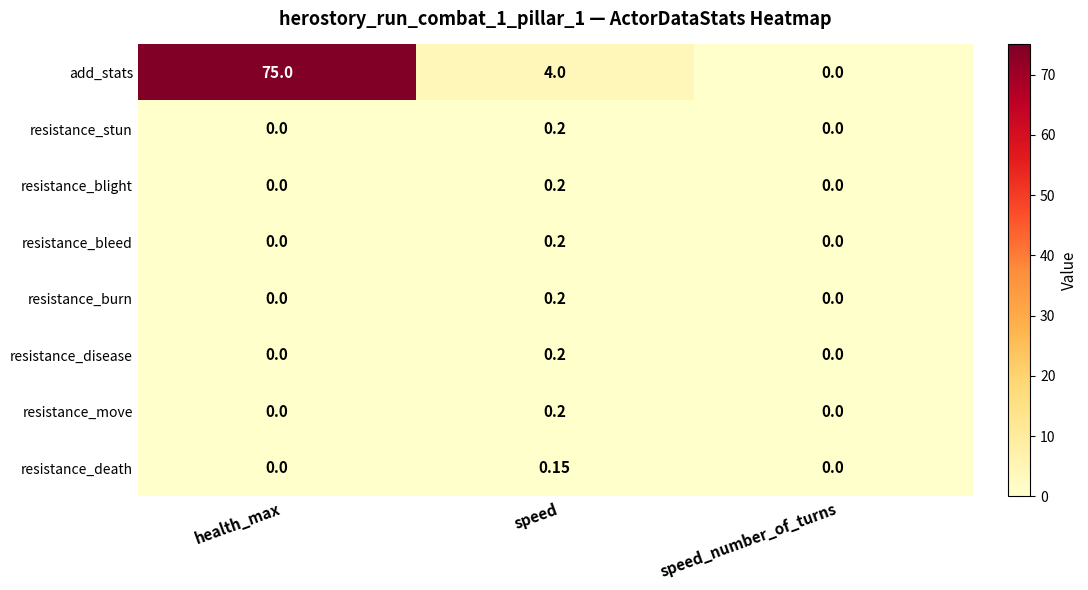

At which category does the chart reach its peak across all series?

health_max